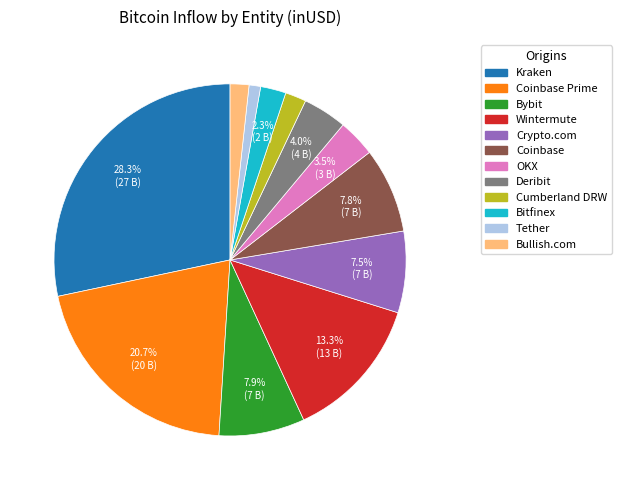

Is there a majority slice in this chart?

No